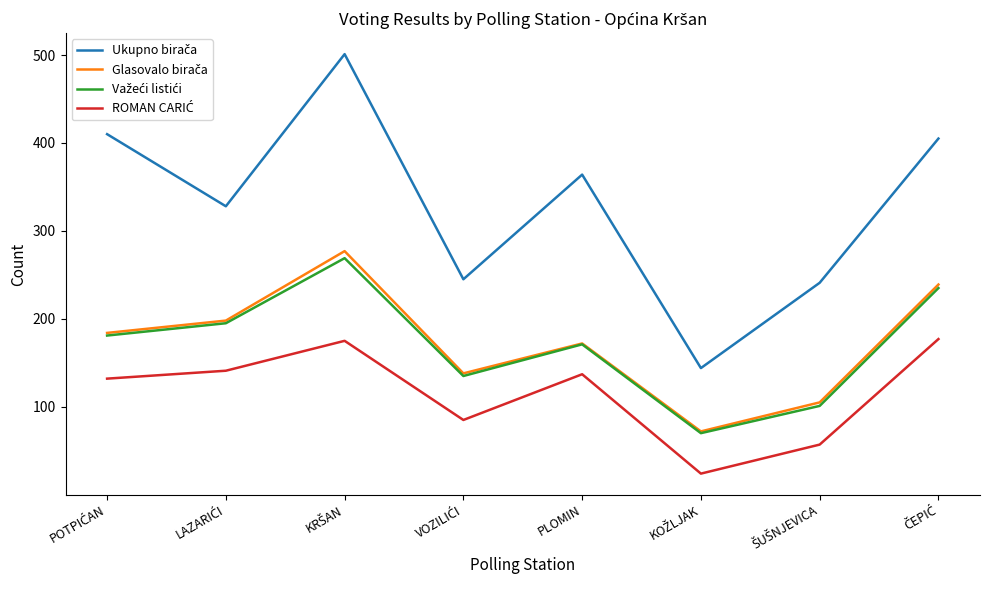

What is the smallest value displayed?

24